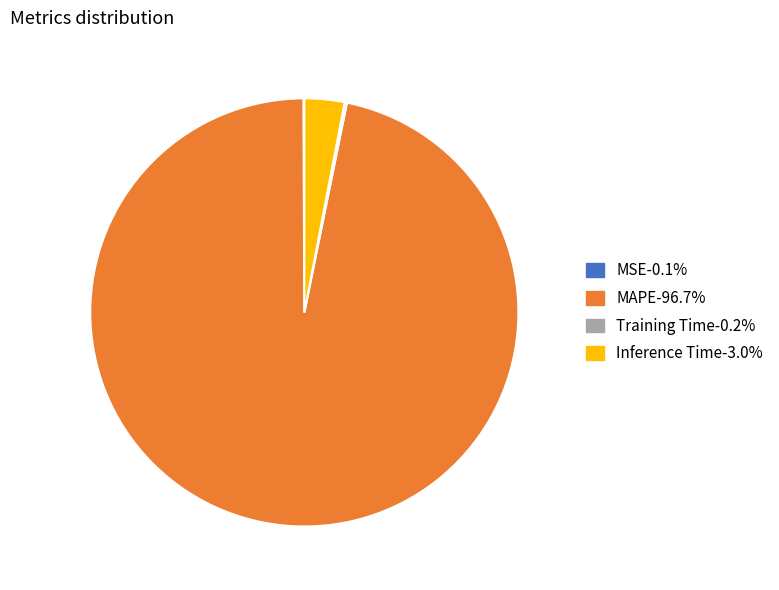

What is the largest slice in the pie chart?

MAPE